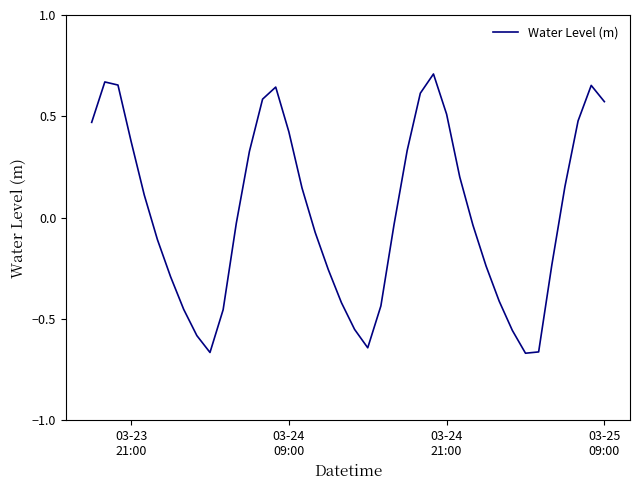

What is the difference between the maximum and minimum values?

1.4